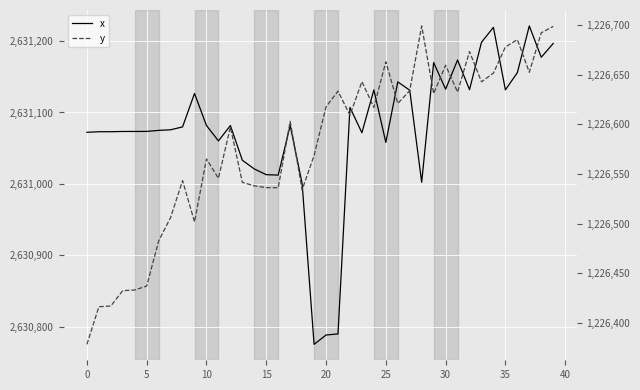

Rank the series by their average value, from highest to lowest.

x, y